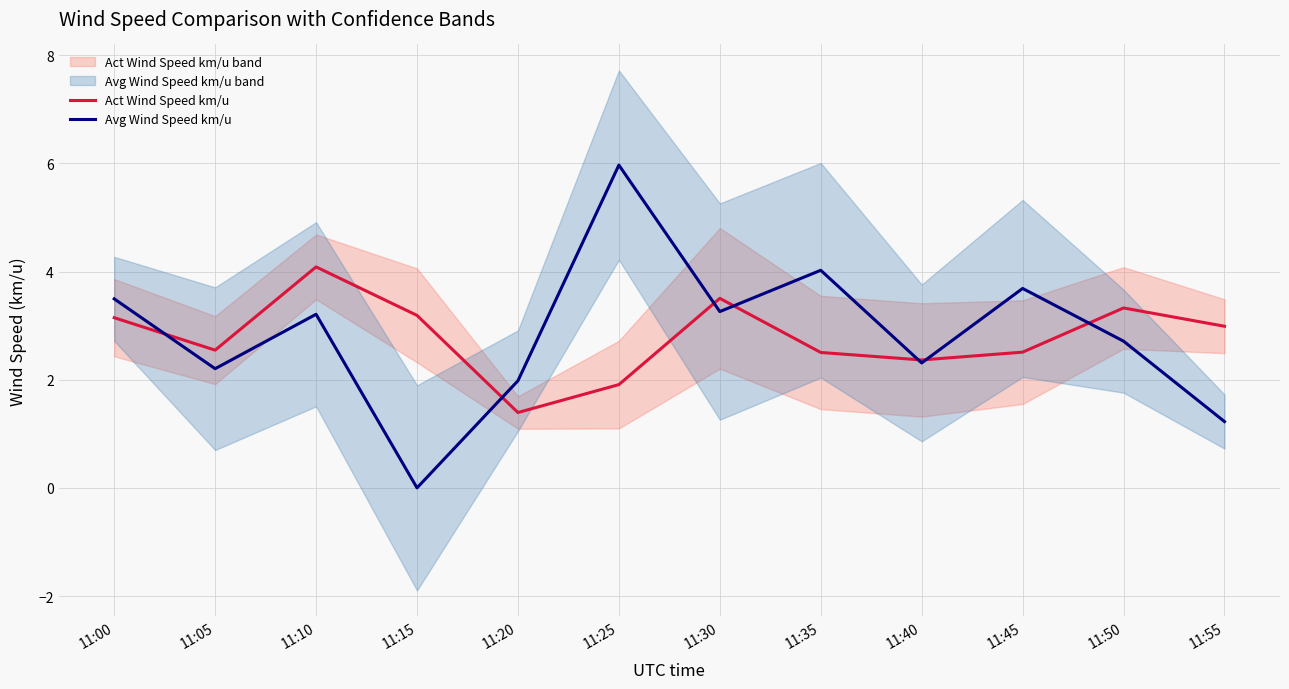

What is the difference between the highest and lowest values at 11:45?

1.2